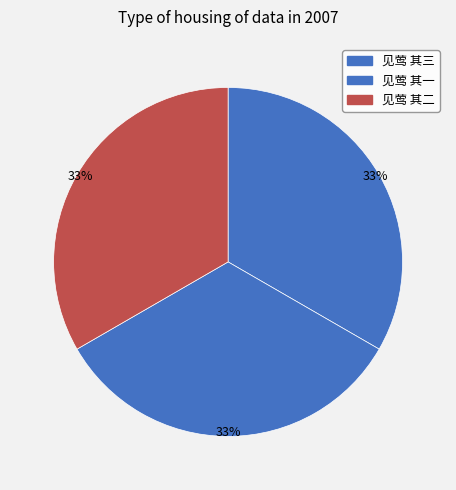

What percentage is the 见莺 其一 slice, to the nearest percent?

33%